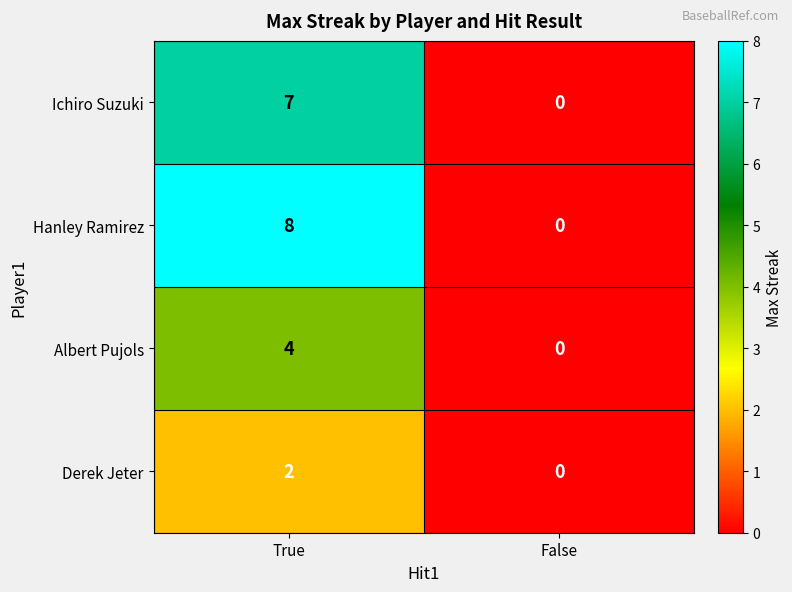

Rank the series at True from highest to lowest value.

Hanley Ramirez, Ichiro Suzuki, Albert Pujols, Derek Jeter